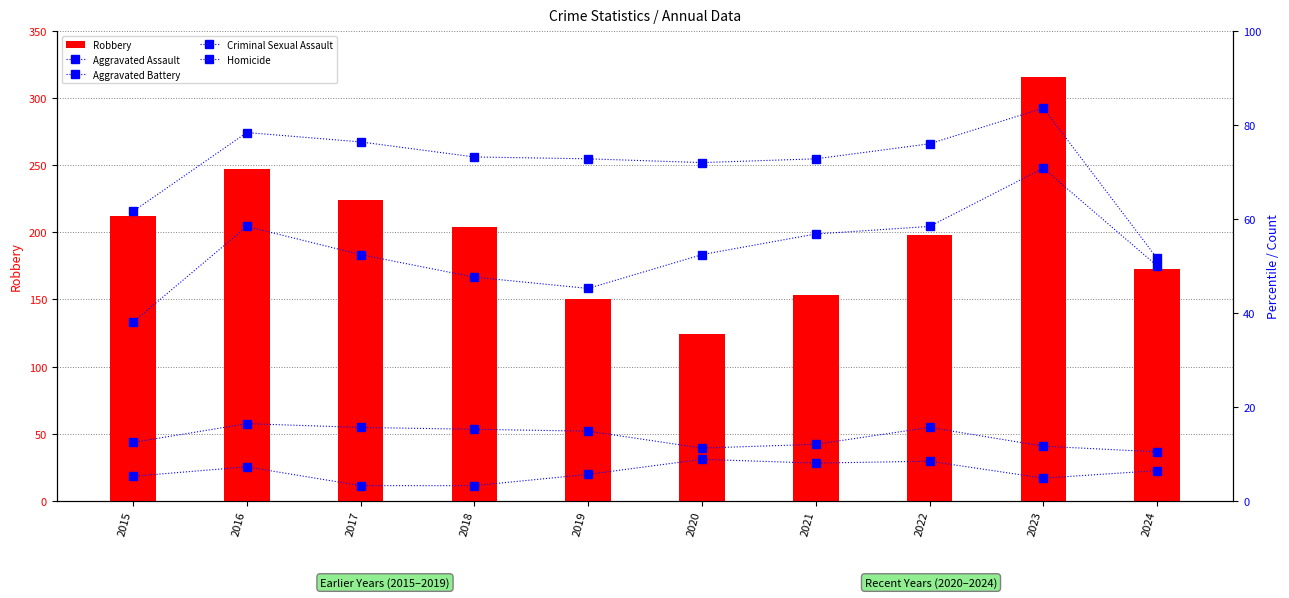

How many series are shown in this chart?

5